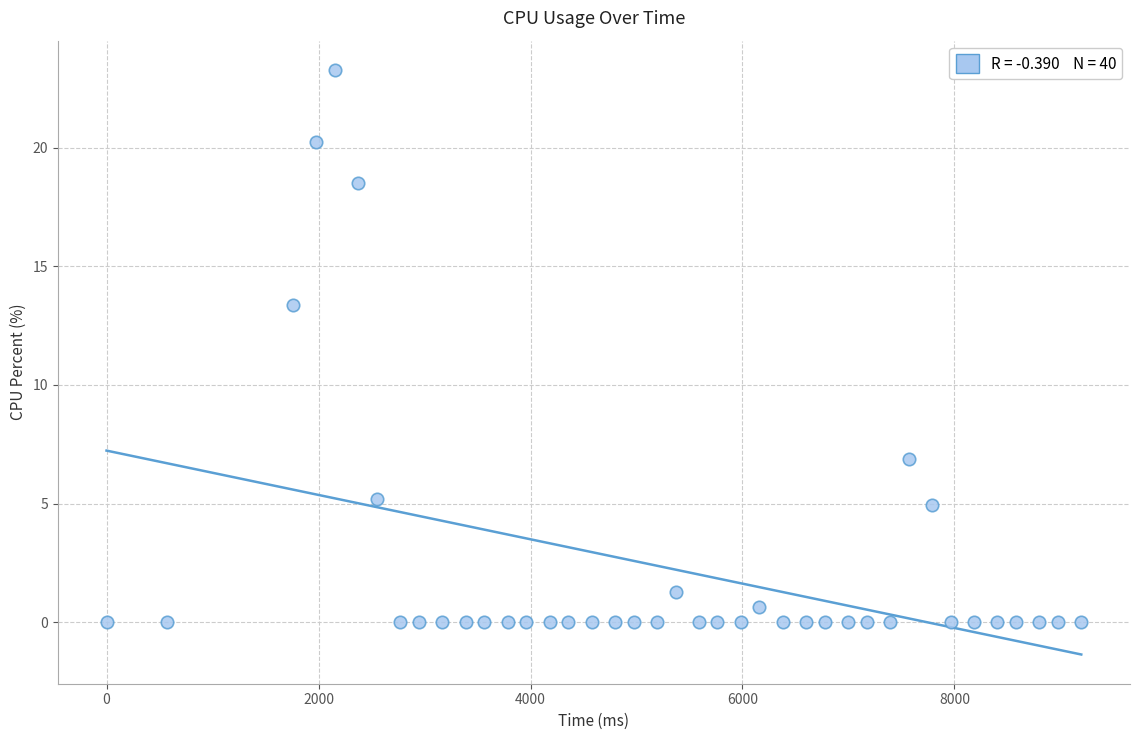

What is the range of X values (max minus min)?

9196.0